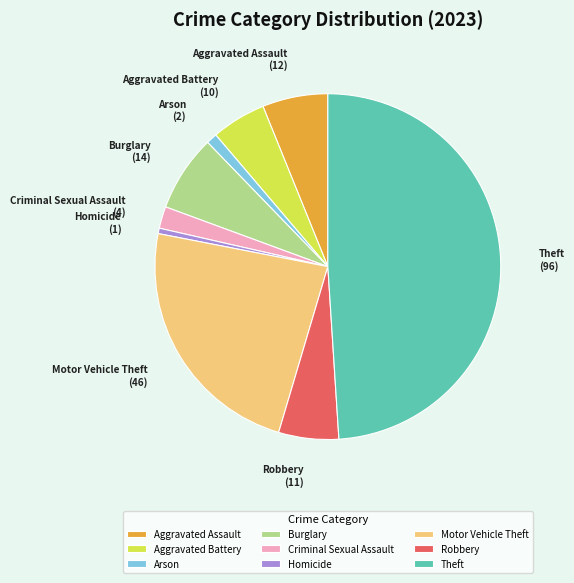

Count the number of slices in the pie.

9